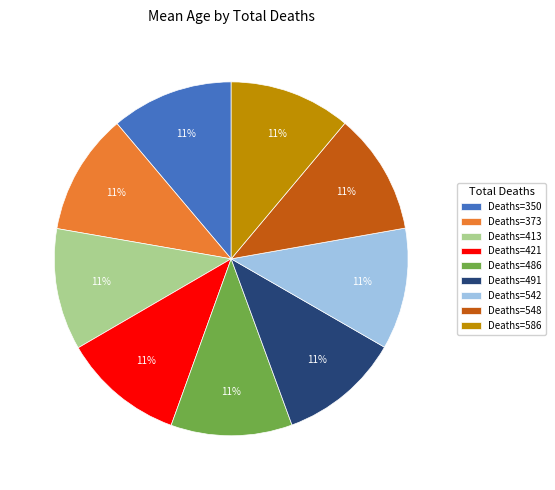

Approximately how many times larger is the value at Deaths=421 compared to Deaths=350?

1.0